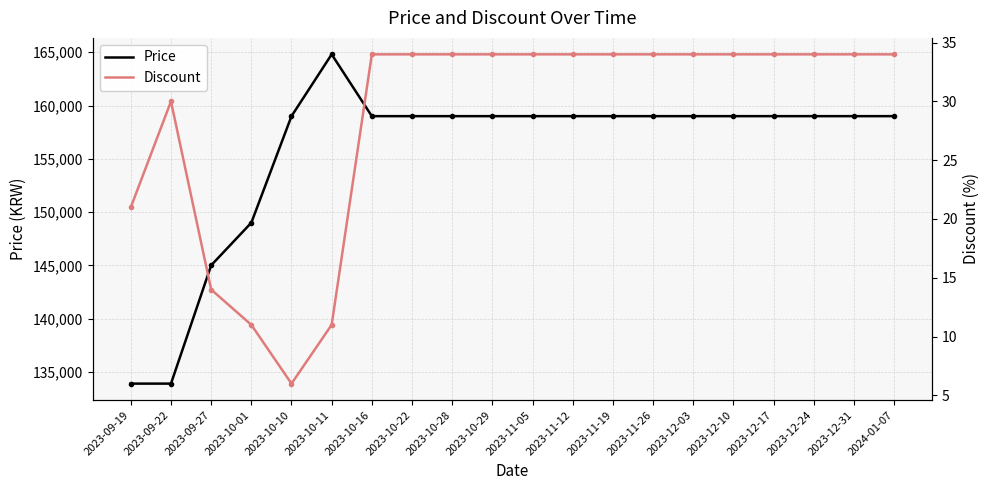

True or false: Discount and Price cross at least once.

False